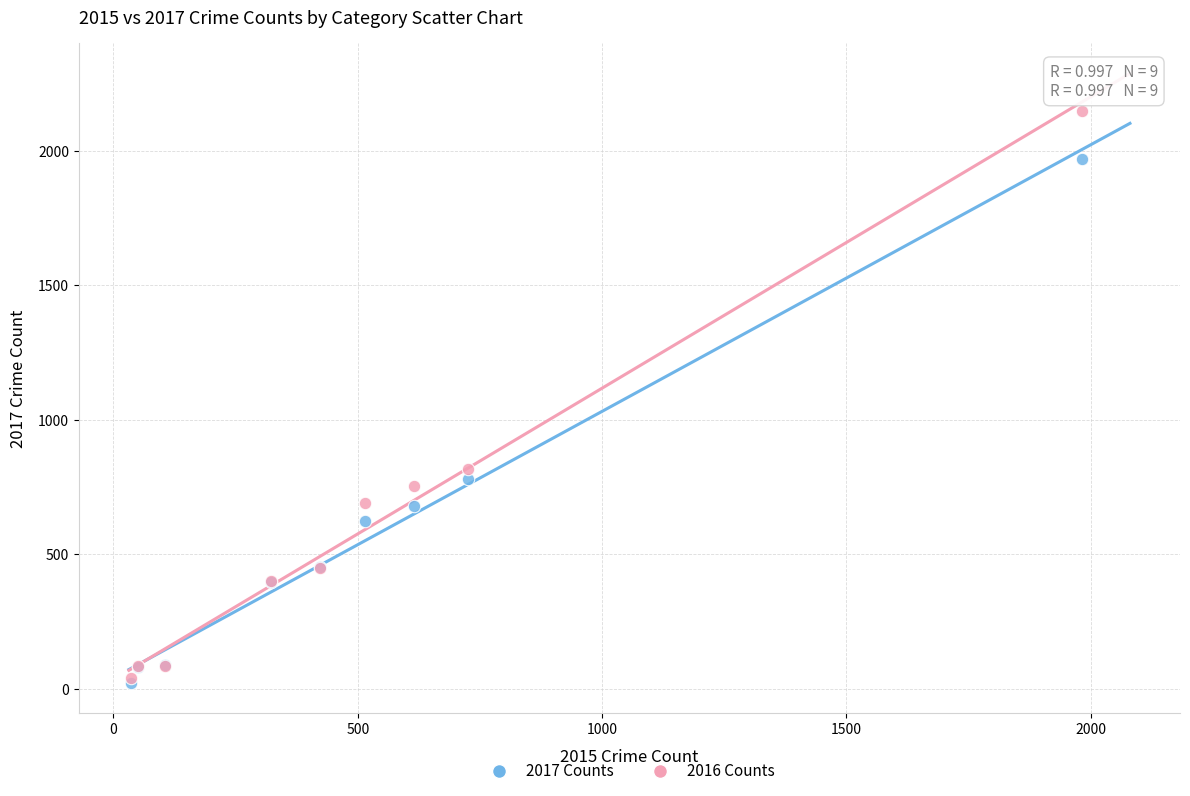

Which series reaches the maximum Y coordinate?

2016 Counts